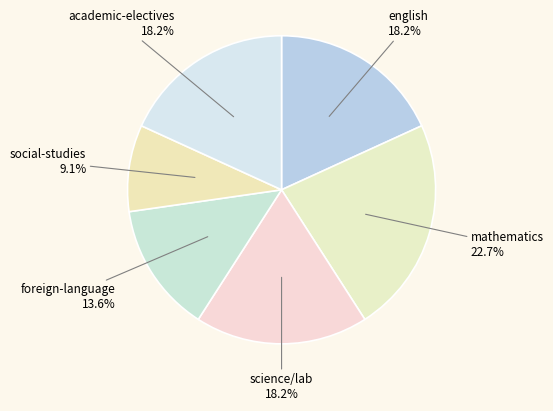

Which category has the biggest portion of the pie?

mathematics